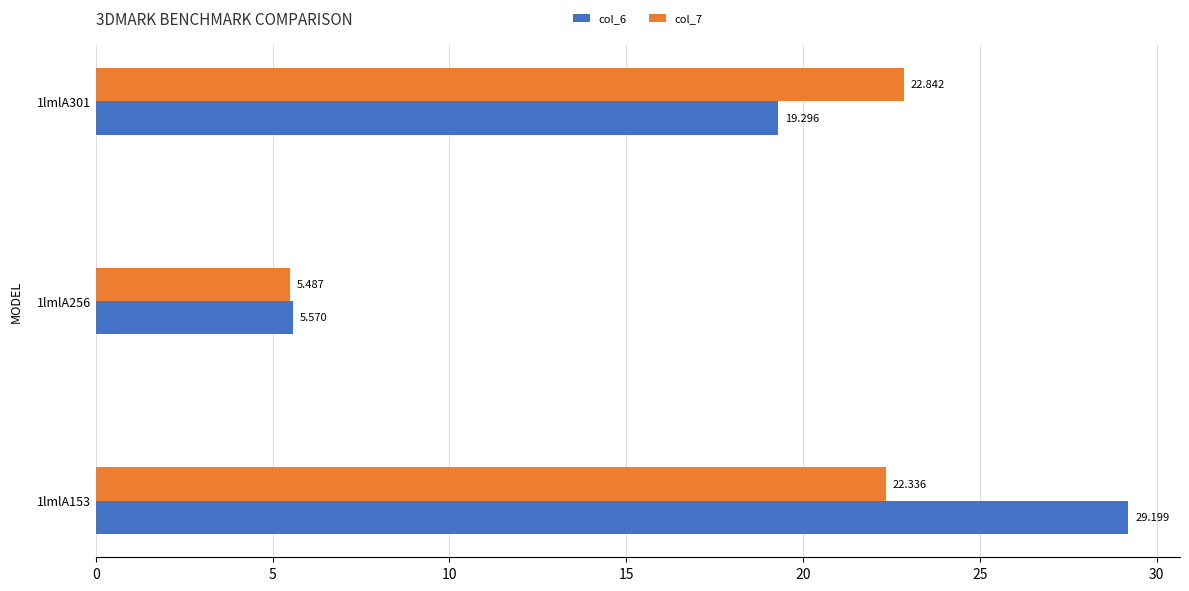

List the series in order of their peak value, highest first.

col_6, col_7